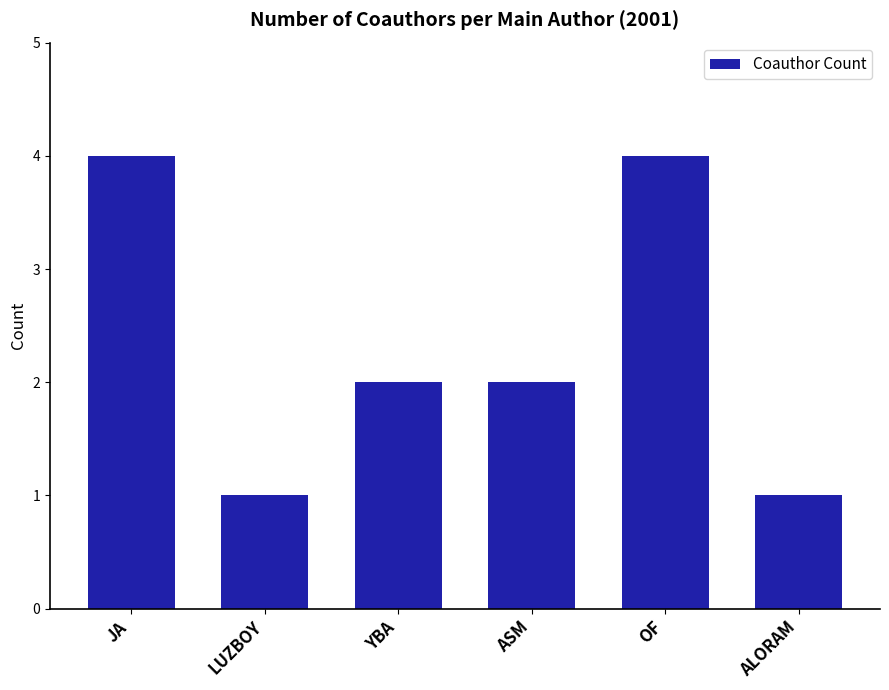

What is the maximum value shown in the chart?

4